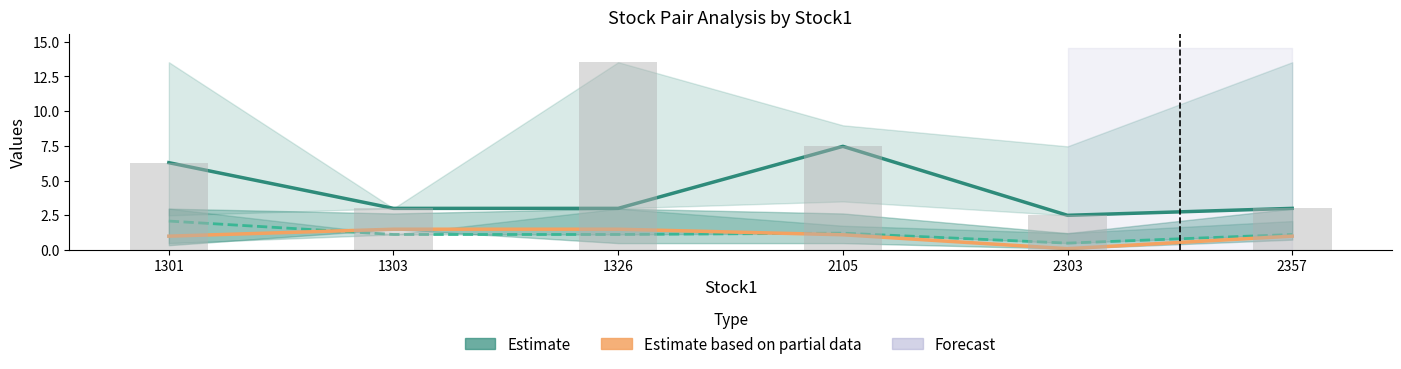

Reading left to right, list all the values displayed in this chart.

Estimate (loss): 1301=6.3	1303=3.0	1326=3.0	2105=7.5	2303=2.5	2357=3.0
Estimate (open): 1301=2.1	1303=1.1	1326=1.1	2105=1.2	2303=0.5	2357=1.1
Estimate based on partial data: 1301=1.0	1303=1.5	1326=1.5	2105=1.1	2303=0.1	2357=1.0